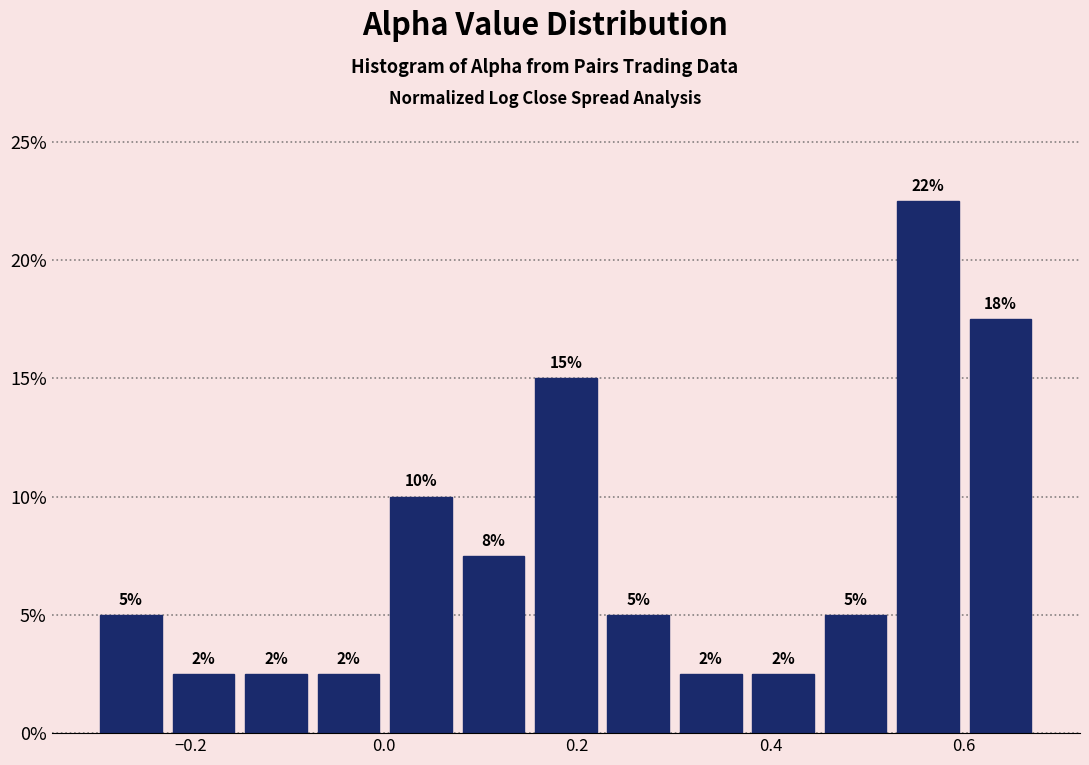

Around what value on the x-axis is the tallest bar? Give the approximate position of its centre, as read against the axis.

0.56